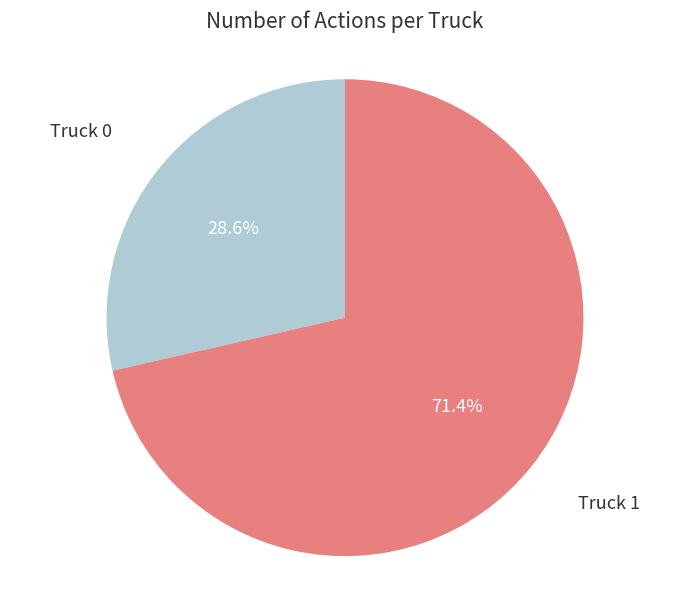

How many slices are in this pie chart?

2